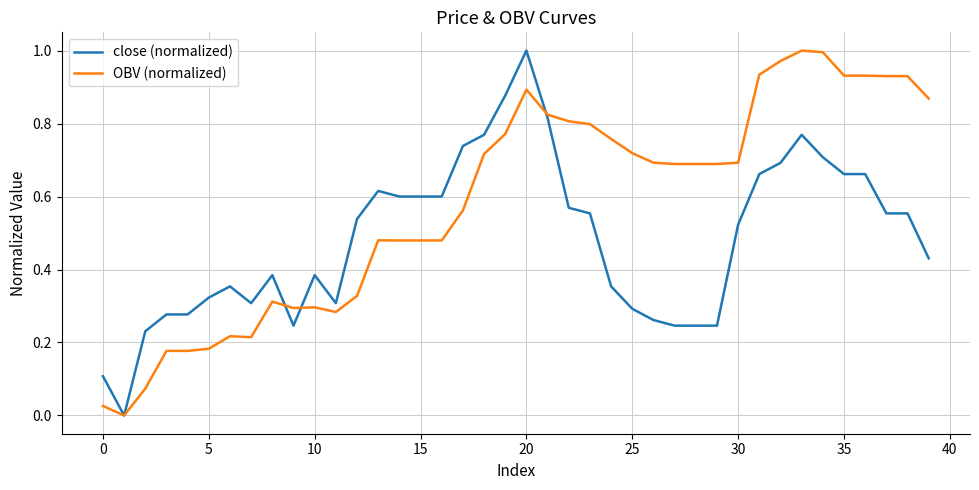

Rank the series by their average value, from lowest to highest.

close (normalized), OBV (normalized)